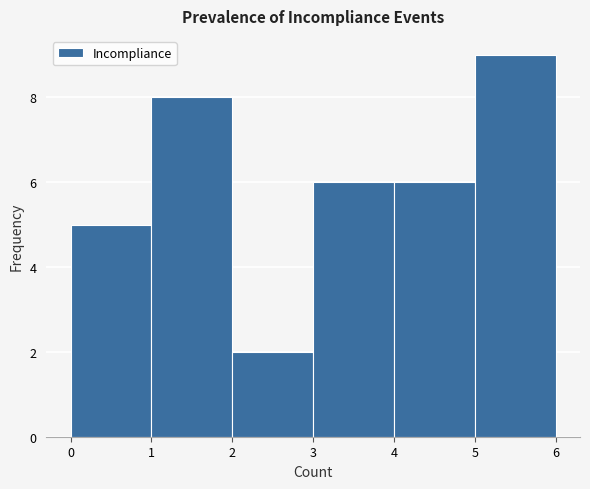

Which range on the x-axis has the tallest bar?

5 to 6